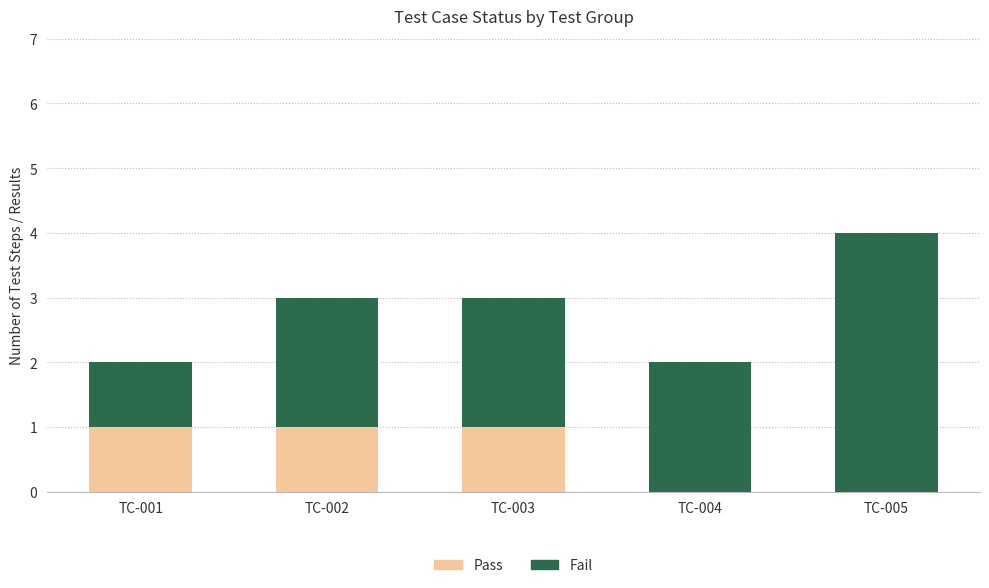

The value of Pass at TC-002 is 1. True or false?

True